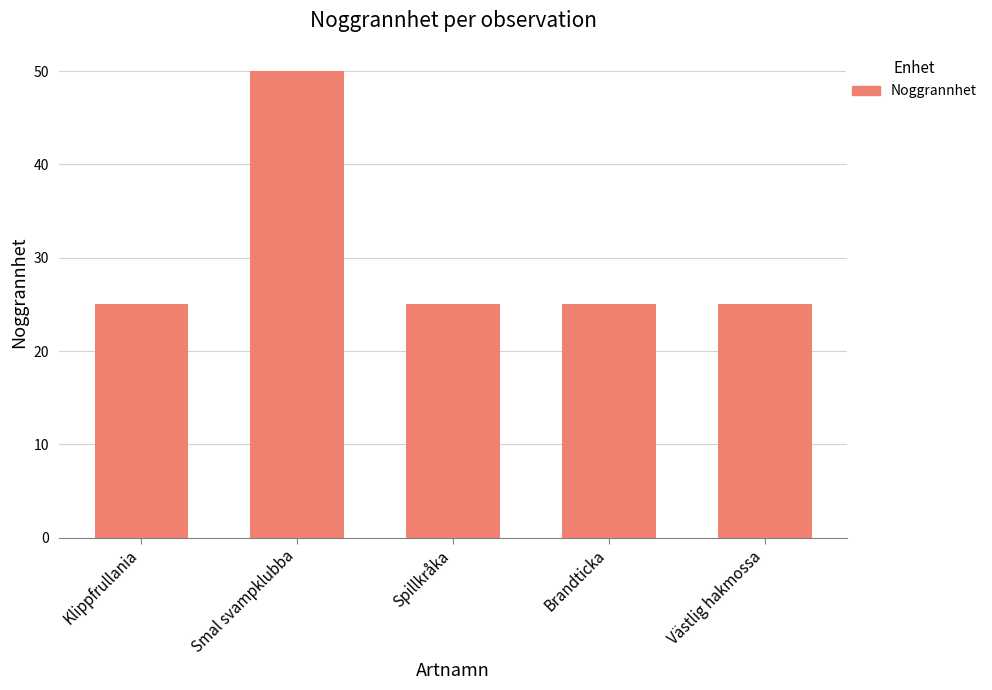

Count the number of data series in this chart.

1